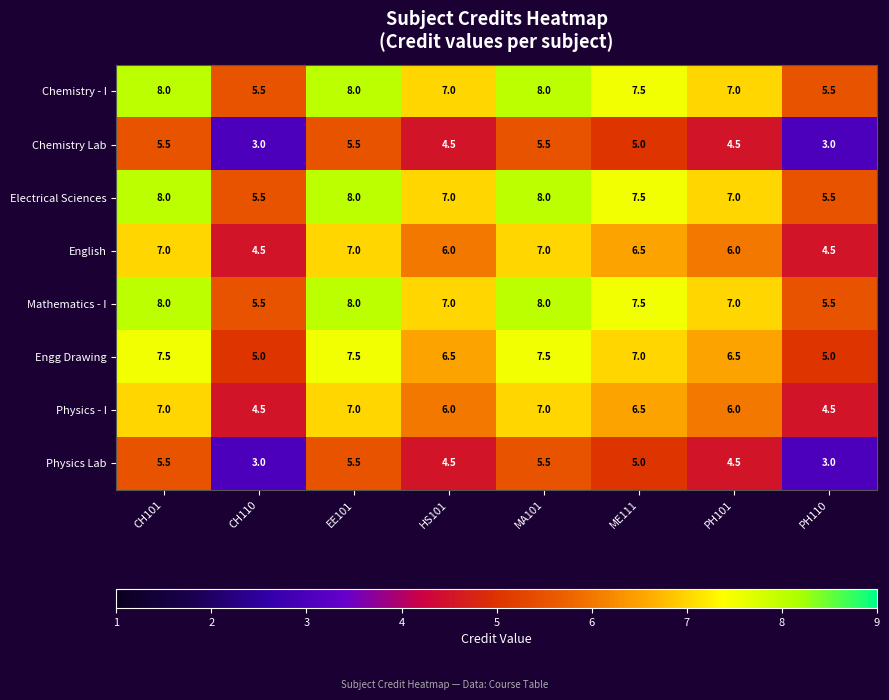

How many Electrical Sciences values are between 7 and 8?

6